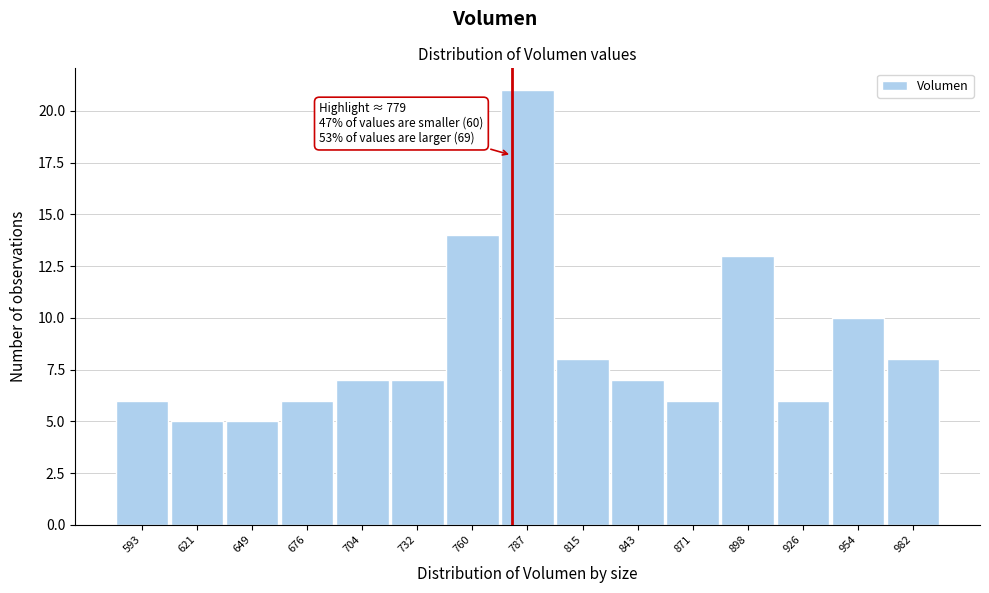

Over which range of the x-axis is the bar tallest?

775 to 800